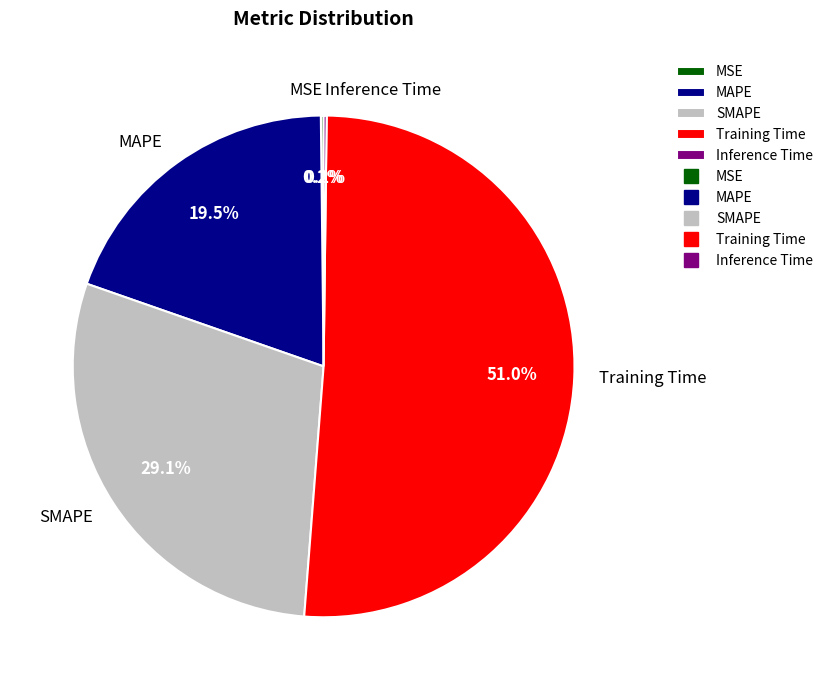

To the nearest percent, what is the difference between the largest and smallest slice percentages?

51%